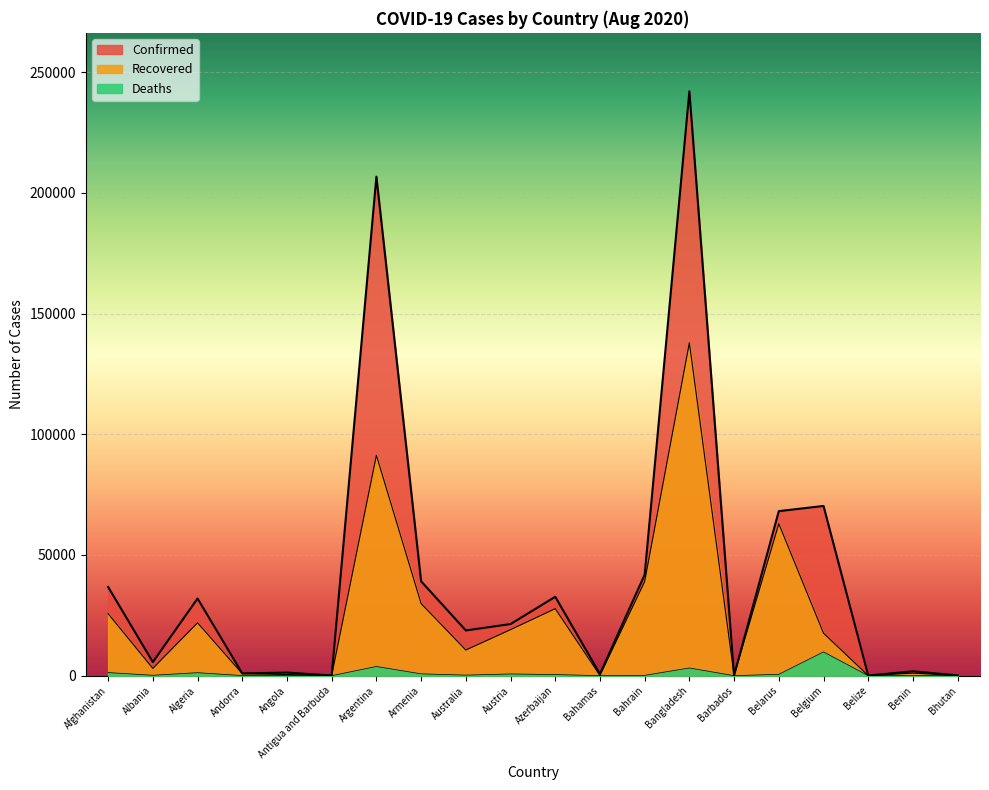

Does the chart display data point markers on the line(s)?

No